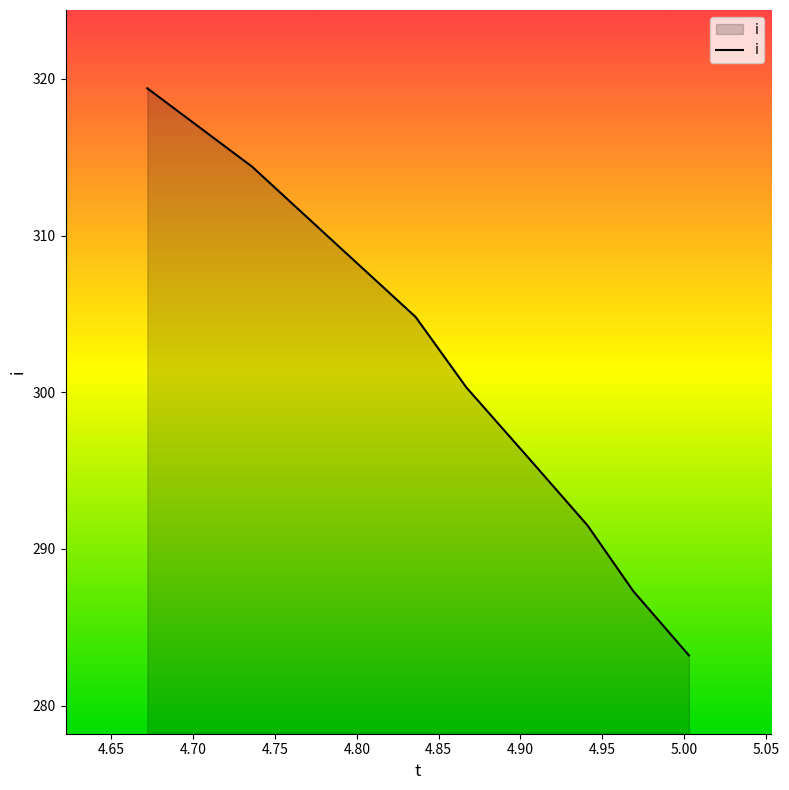

What is the sum of the values at 4.672 and 4.836?

624.2